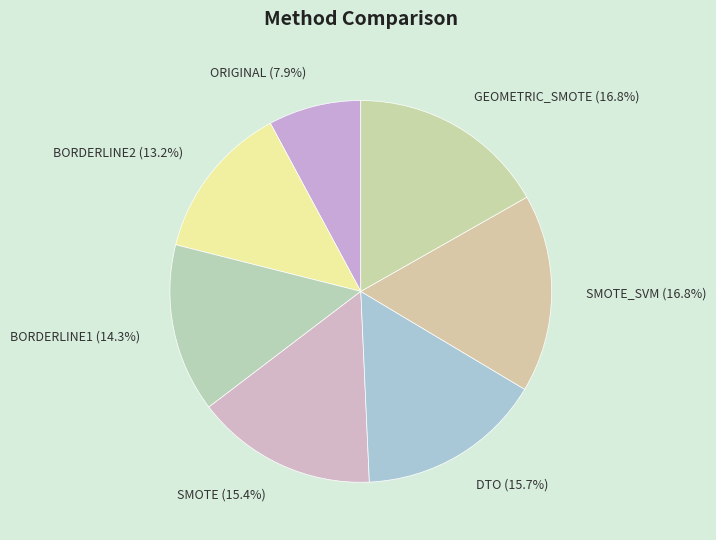

Which slice is the smallest?

ORIGINAL